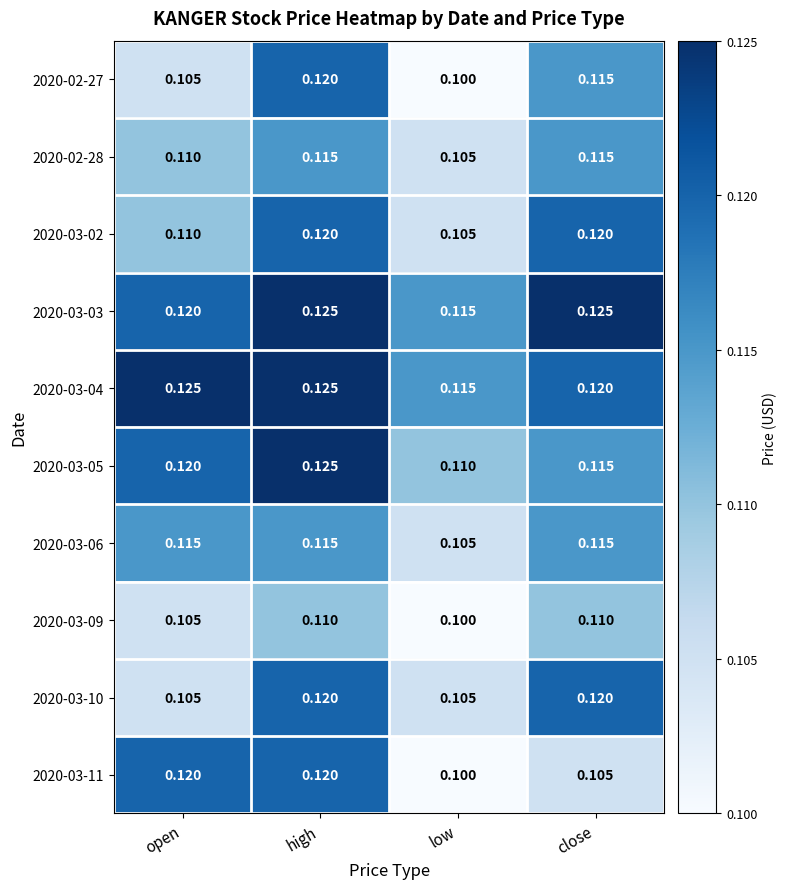

Rank the categories by 2020-03-05 value from highest to lowest.

high, open, close, low